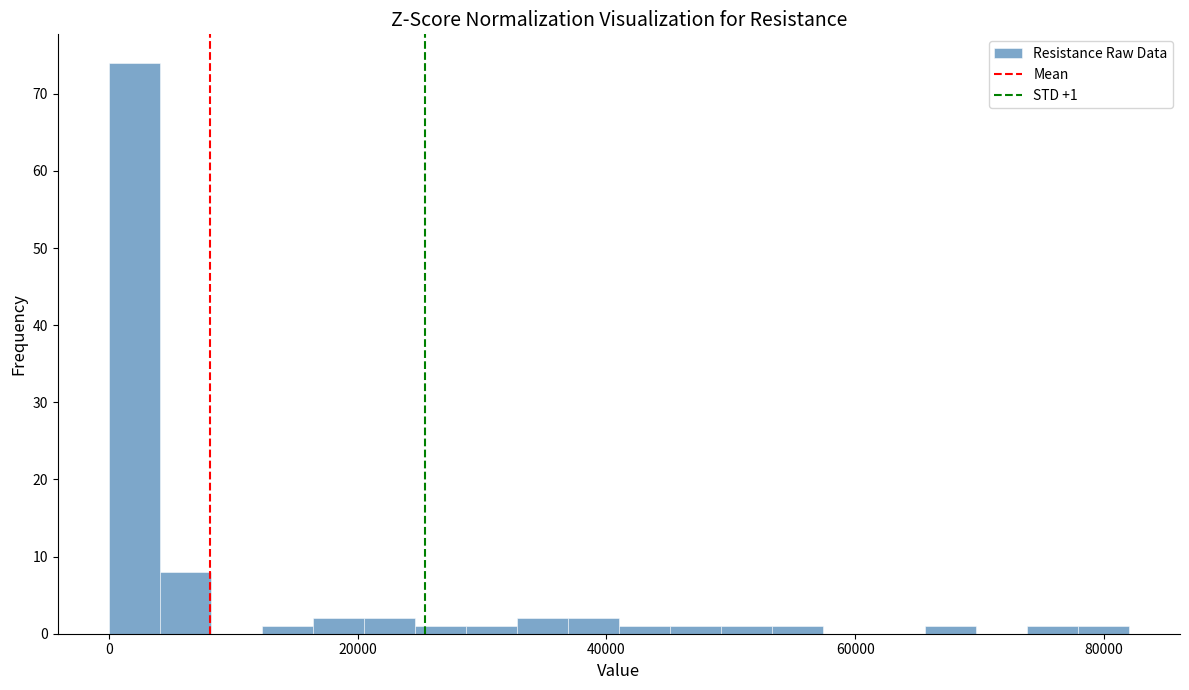

Read against the x-axis, roughly where is the centre of the tallest bar?

2000